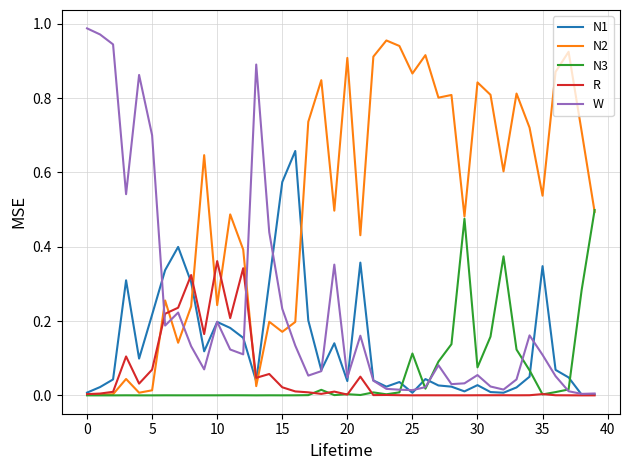

Which series has the largest total across all categories?

N2